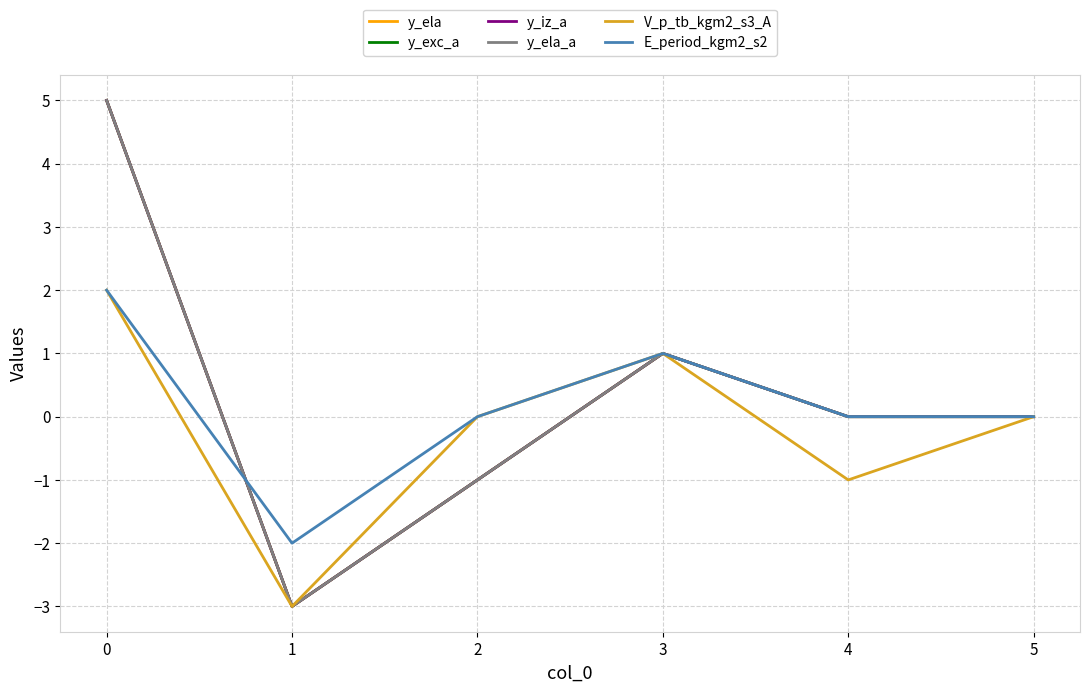

Is this an area chart (filled region under the line)?

No